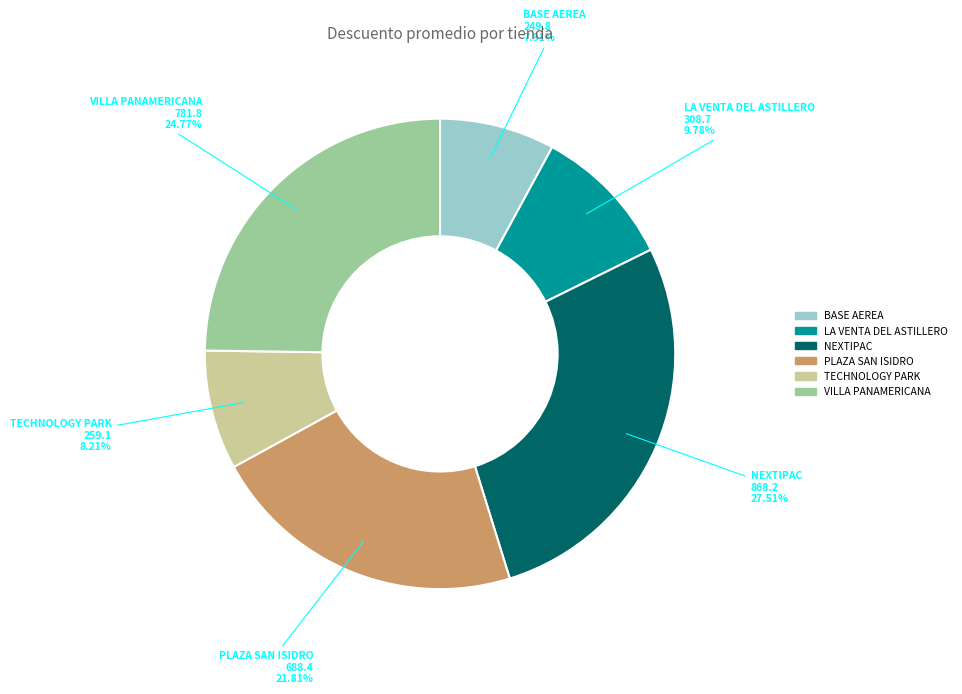

Which slice is the largest?

NEXTIPAC